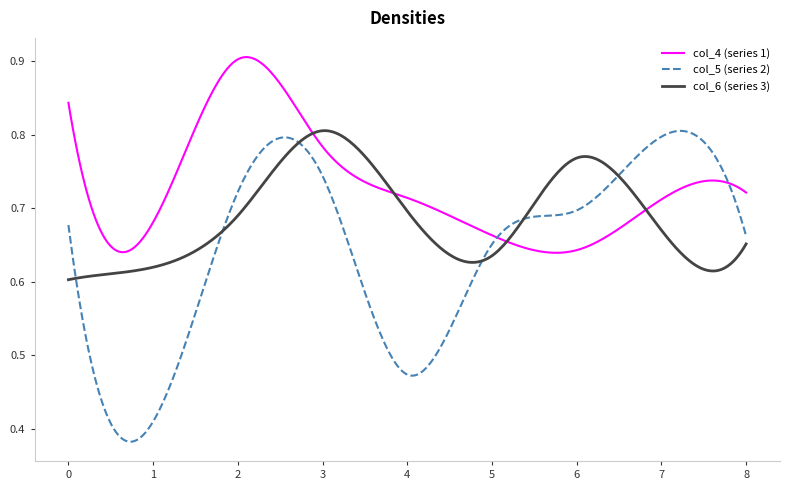

Which series has the largest range (max minus min)?

col_5 (series 2)